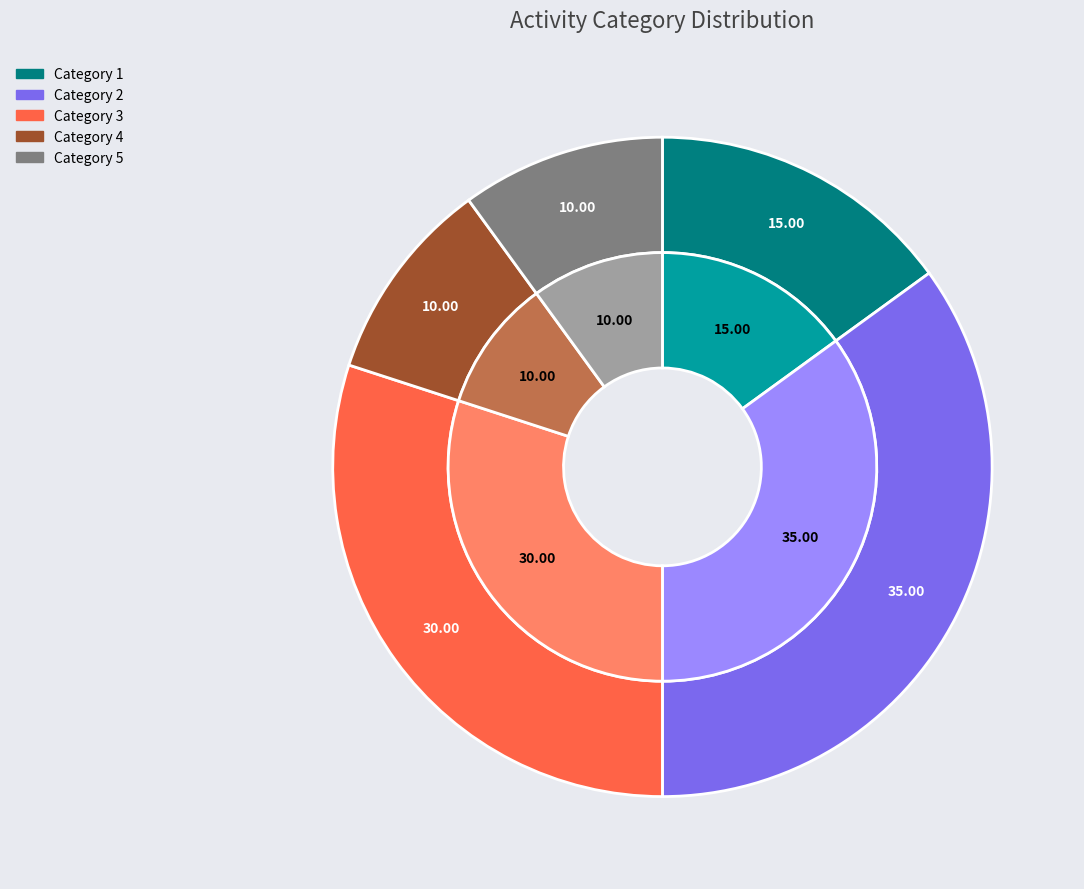

Approximately how many times larger is the value at 1 compared to 4?

1.5